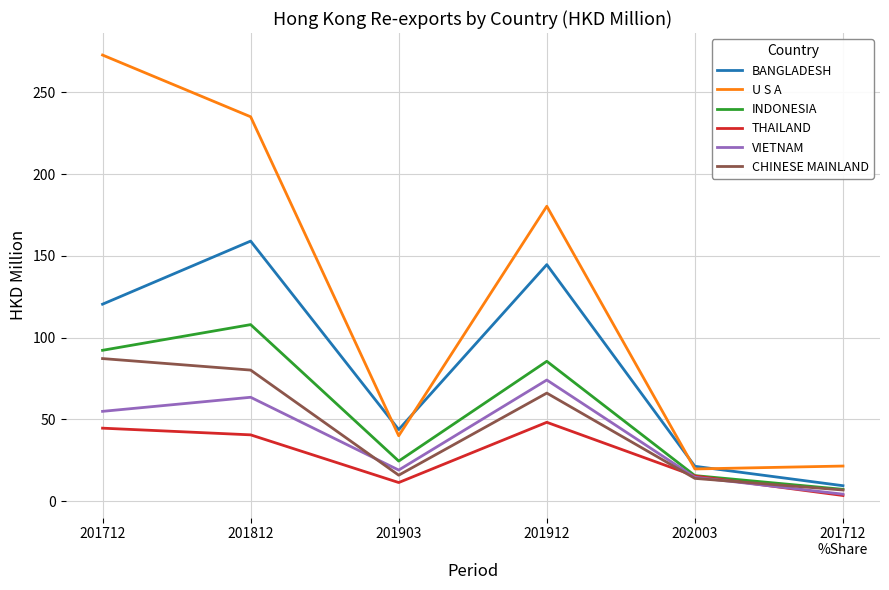

Does the chart have visible grid lines?

Yes